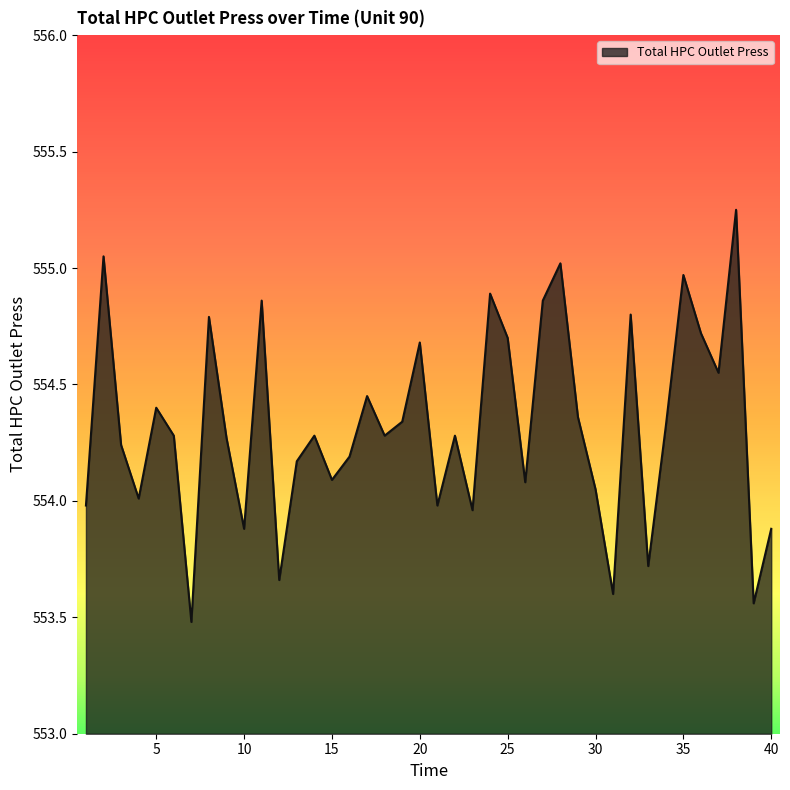

What is the difference between the maximum and minimum values?

1.8